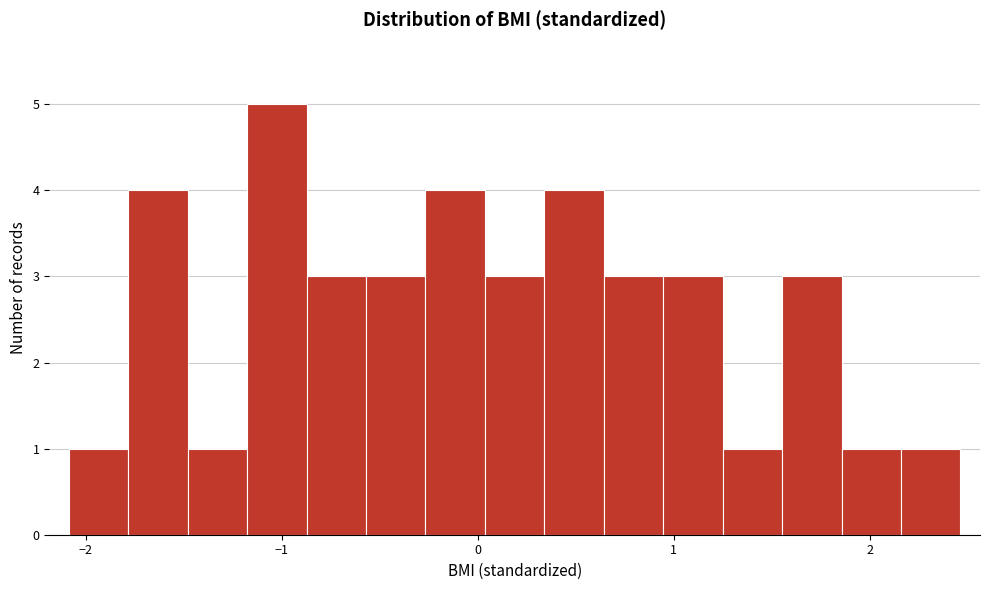

Around what value on the x-axis is the tallest bar? Give the approximate position of its centre, as read against the axis.

-1.0